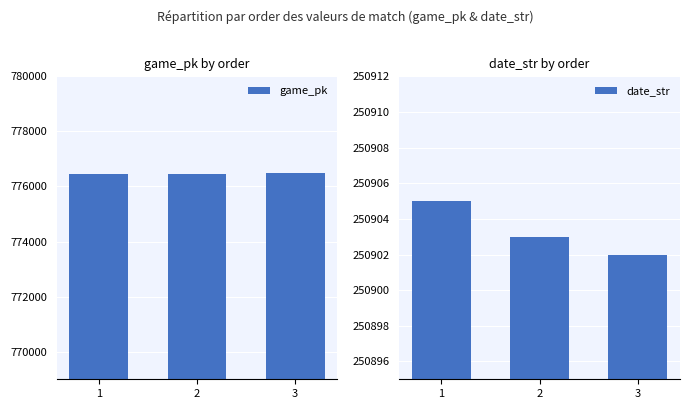

Is it true that game_pk equals 380533 at 2?

False